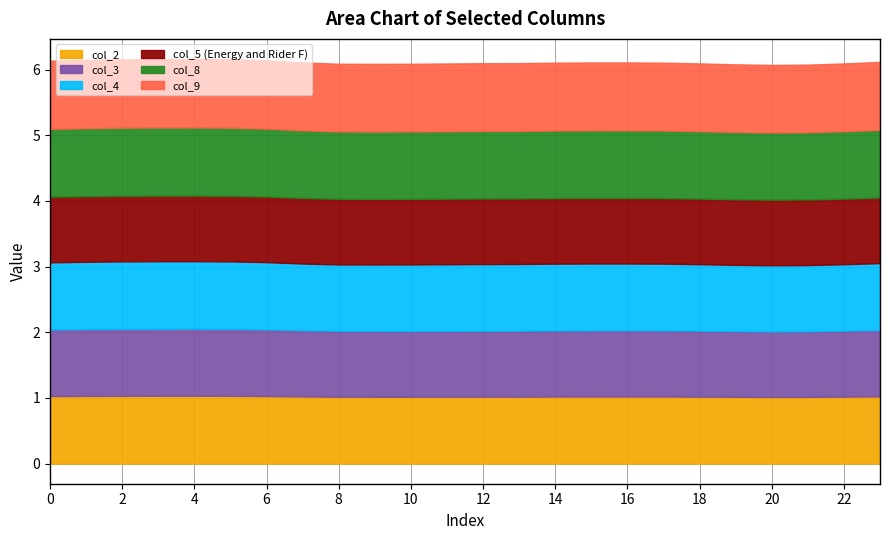

At which category does col_2 reach its first local peak?

4